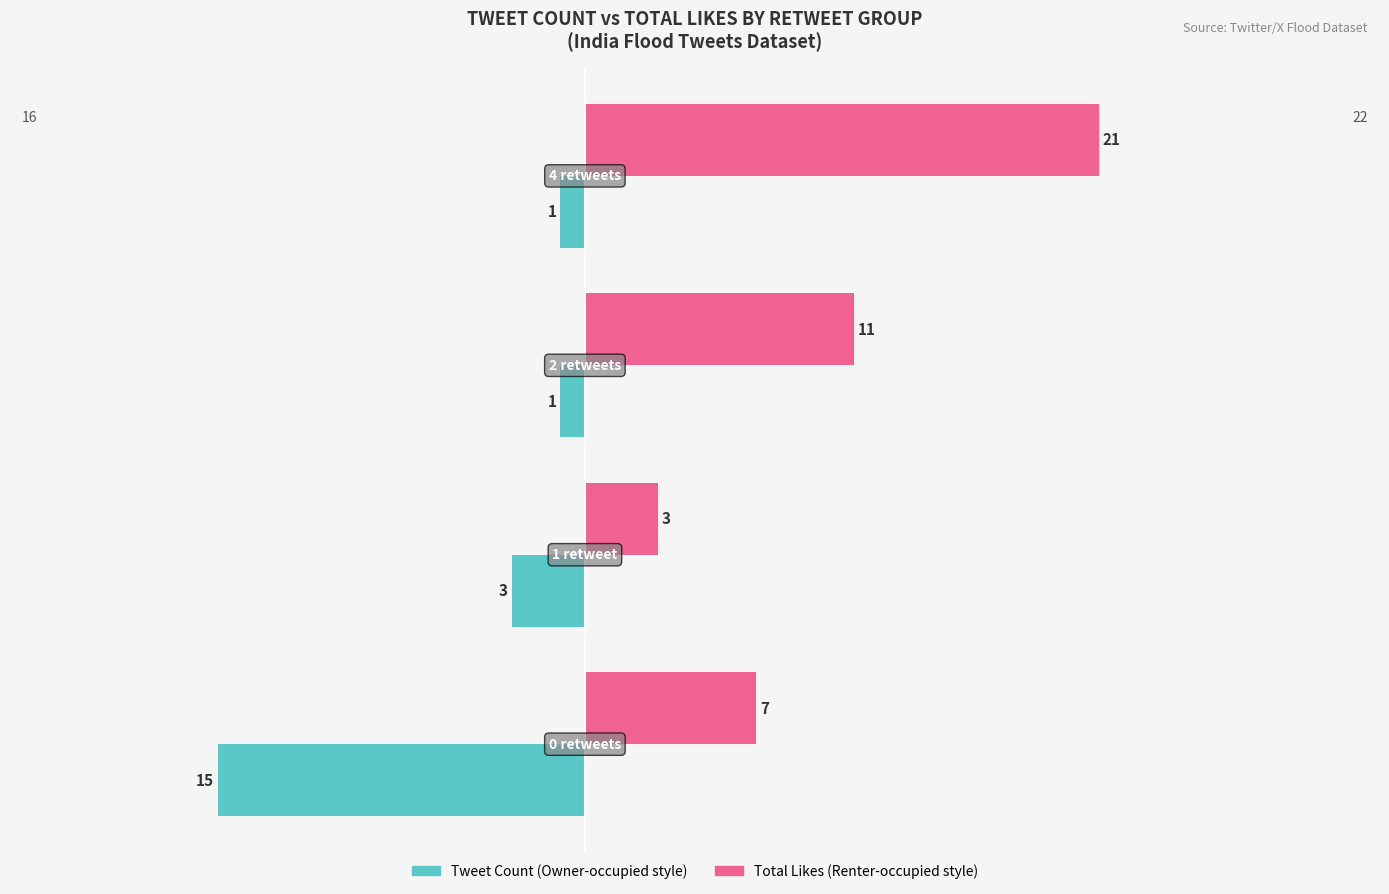

What is the smallest value displayed?

-15